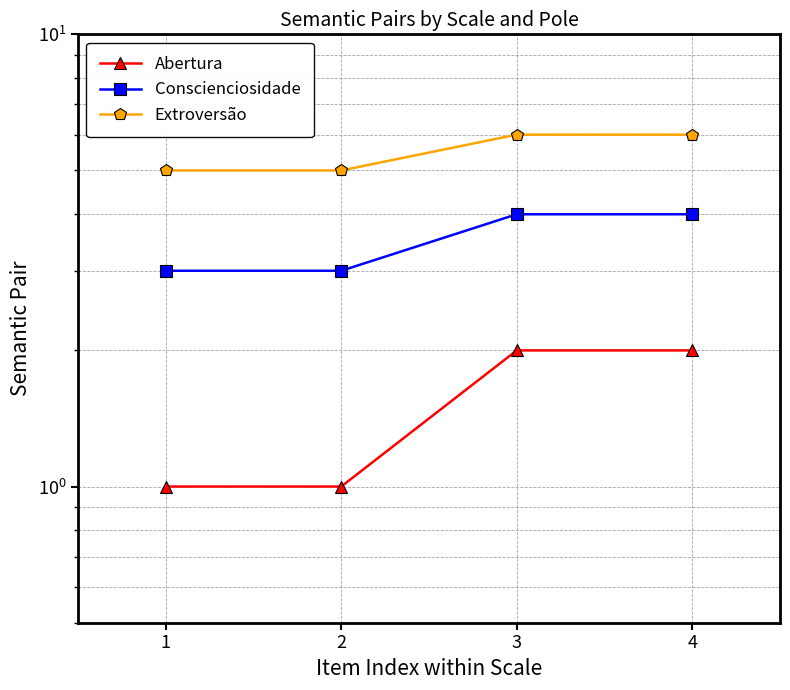

At which label does Extroversão reach its peak?

3